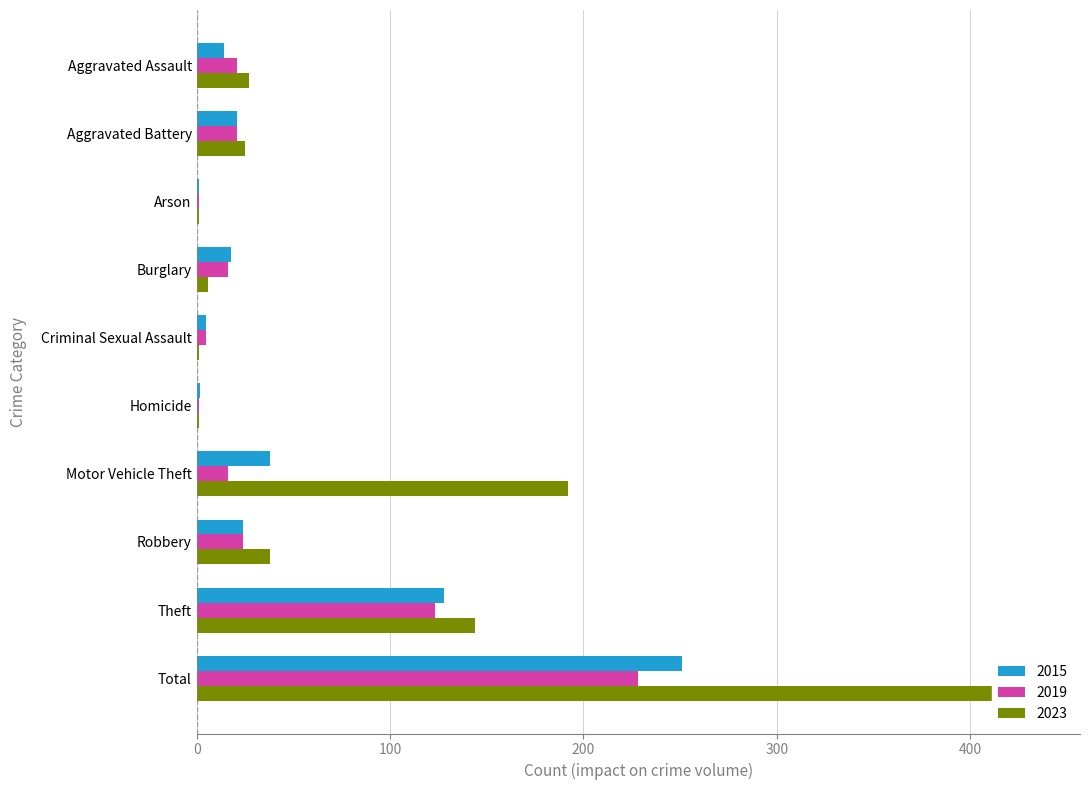

What position from the right is Motor Vehicle Theft?

4